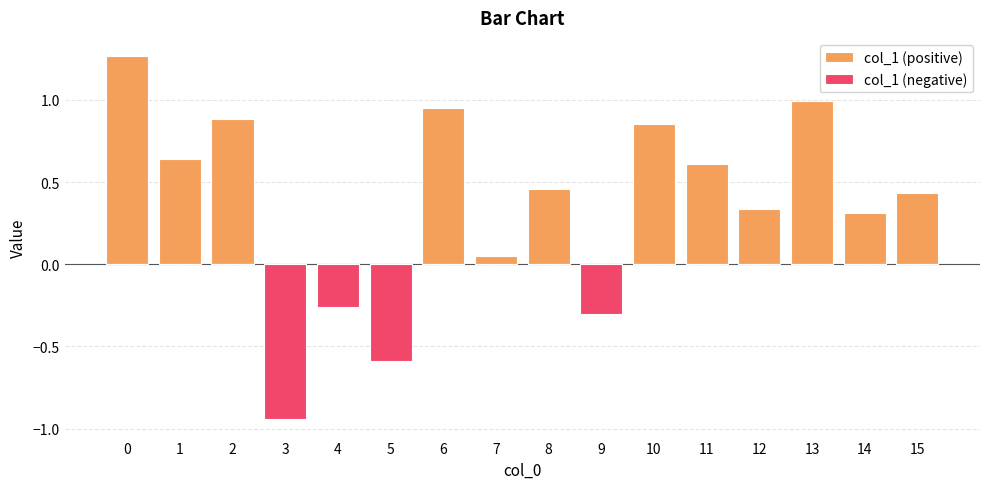

What is the difference between the highest and lowest values at 15?

0.4